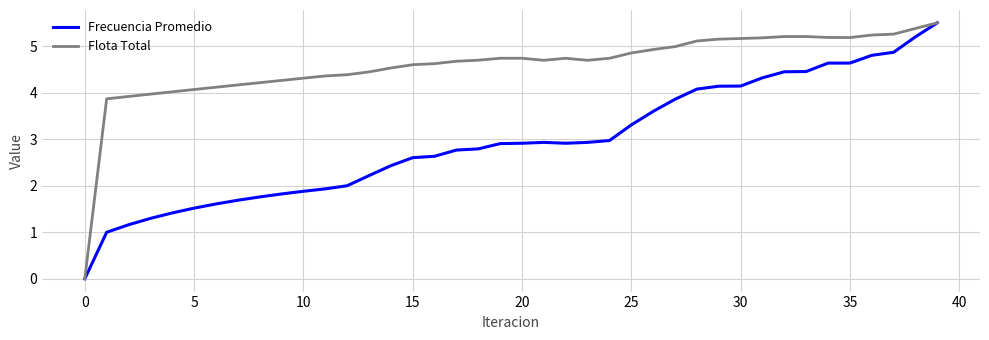

Which series has the largest total across all categories?

Flota Total